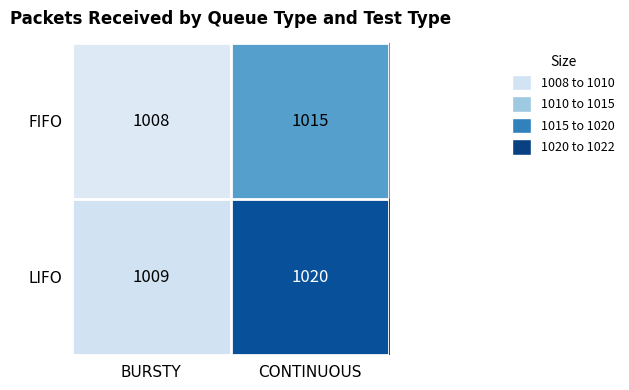

How many data points does each series have?

2